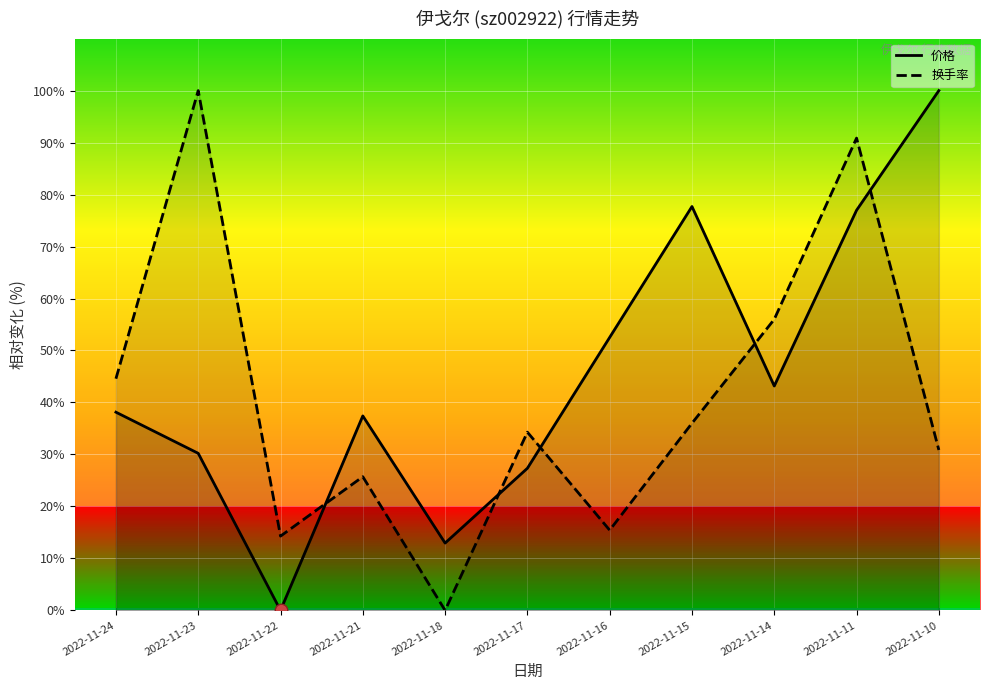

What is the total value across all series at 2022-11-17?

61.6